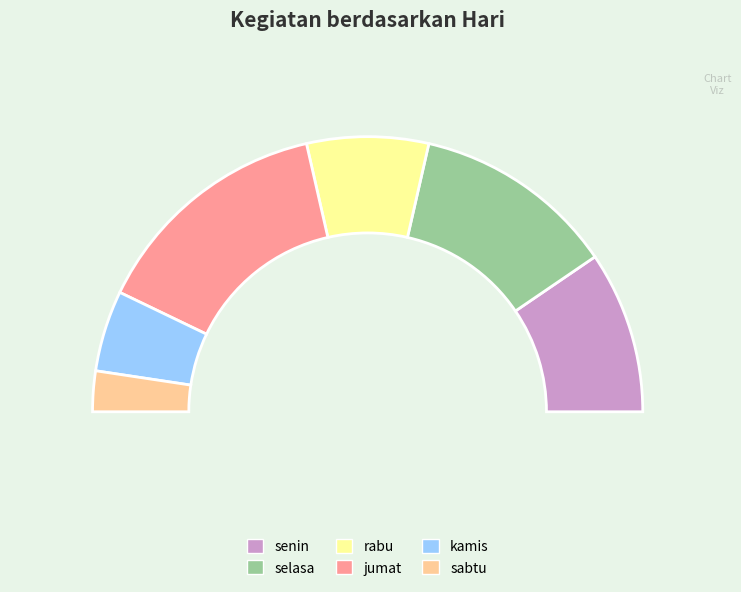

Is there a majority slice in this chart?

No